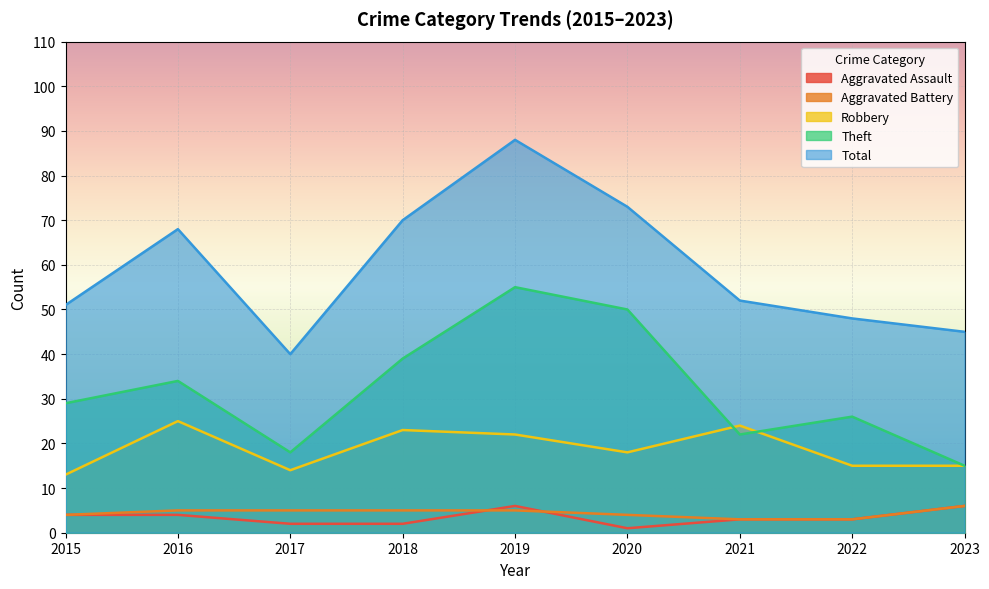

What is the value of the Robbery point at the 1st from the left?

13